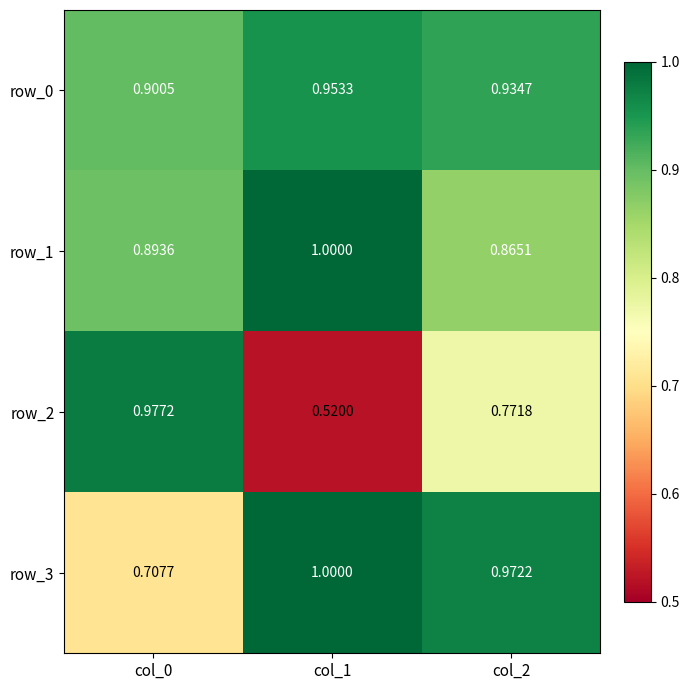

Is the value of row_1 at col_0 greater than the value of row_0 at col_1?

No